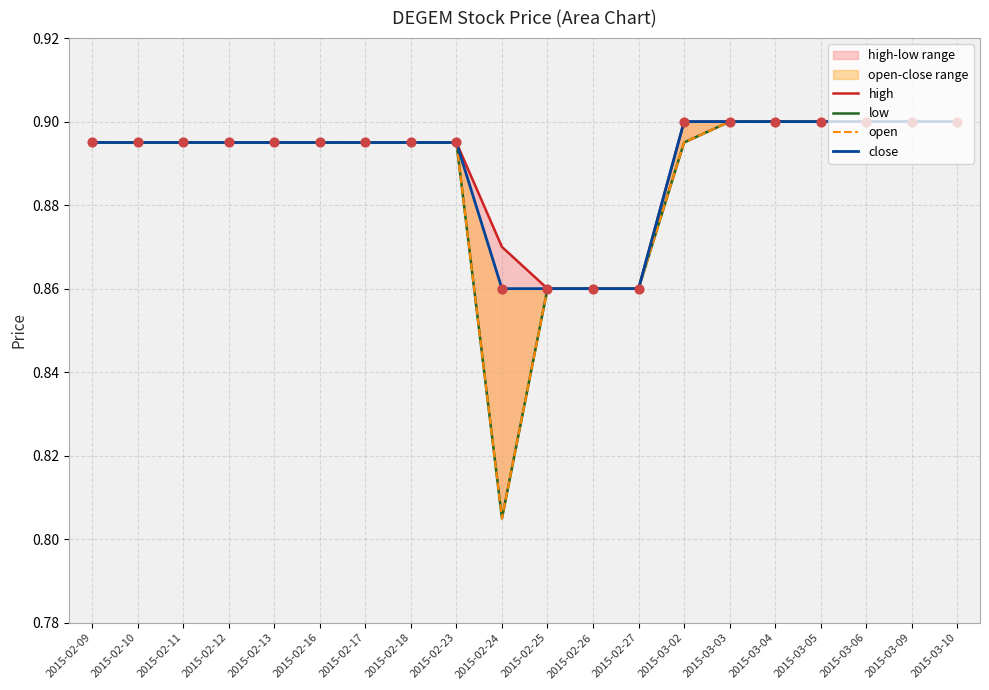

Is the value of close at 2015-02-27 greater than the value of high at 2015-02-17?

No